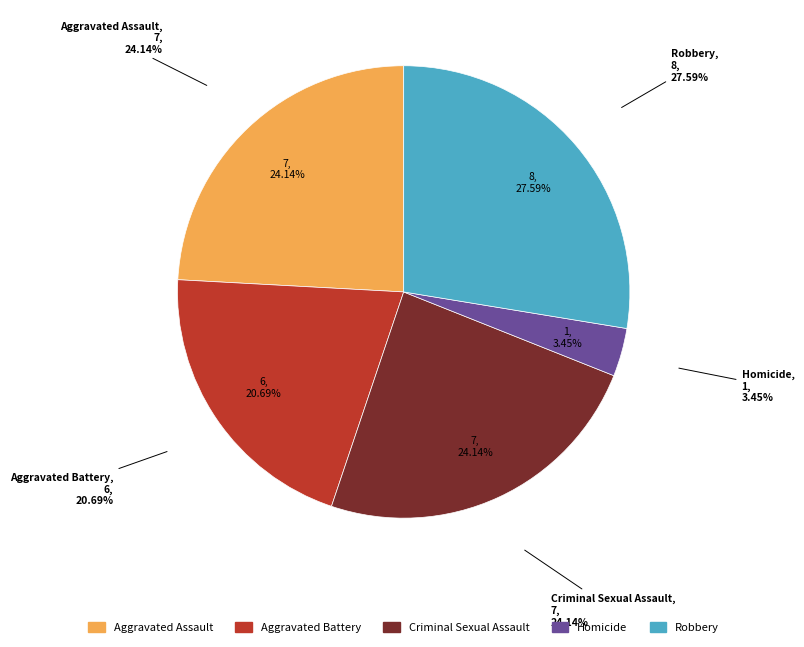

To the nearest percent, what is the difference between the Aggravated Assault and Aggravated Battery slice percentages?

3%